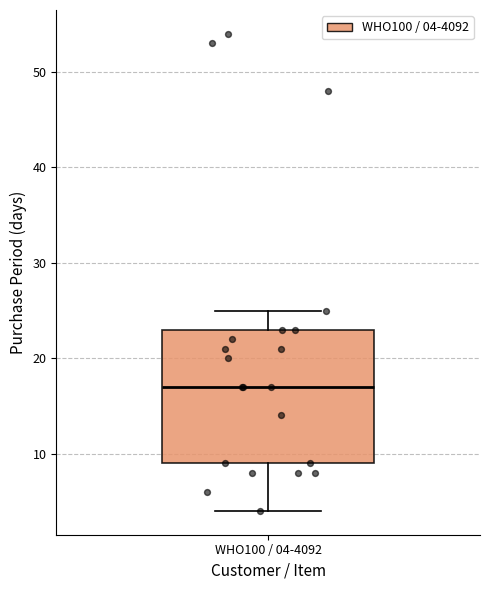

Where does the upper whisker of the box for WHO100 / 04-4092 end on the y-axis? The values are not printed on the chart, so give them approximately, as read against the axis.

25